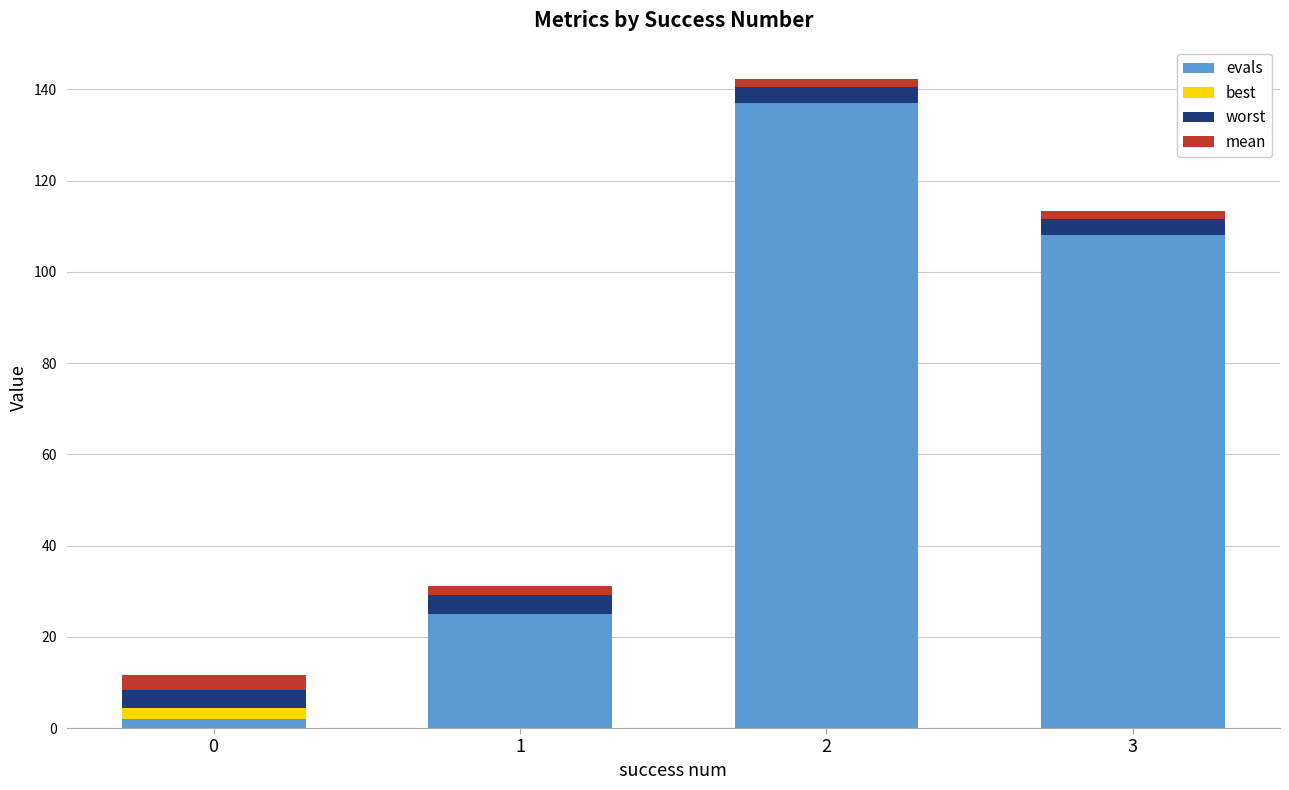

The value of evals at 2 is 229.5. True or false?

False